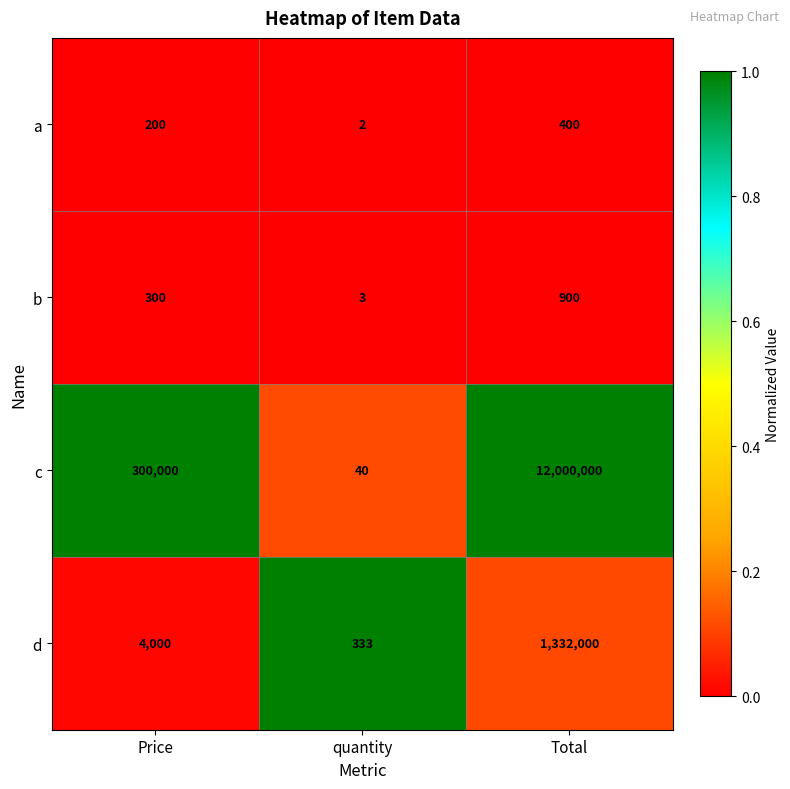

Between quantity and Total, which series saw the biggest shift?

c